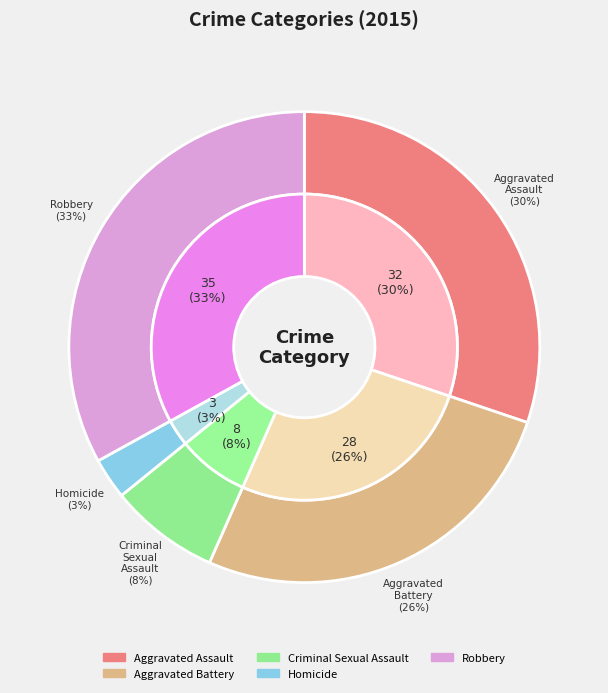

What is the largest slice in the pie chart?

Robbery